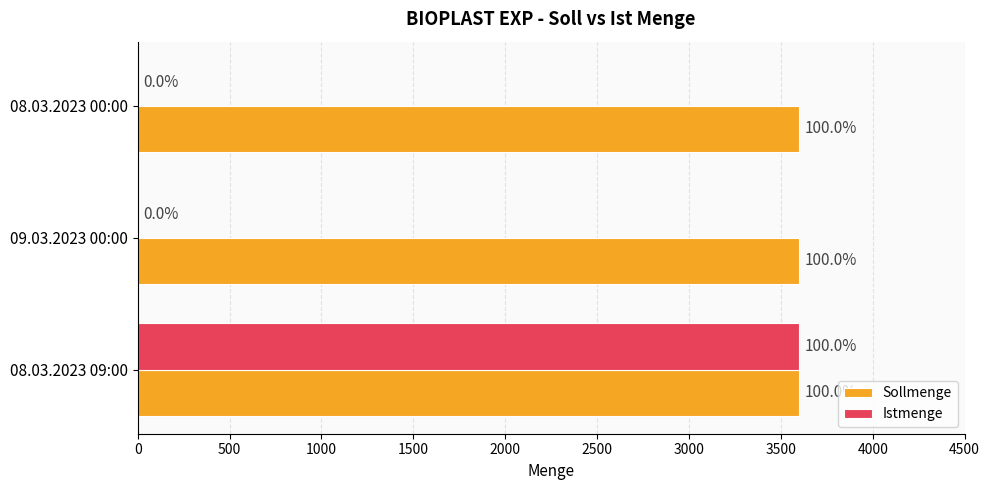

What are all the series names shown in the legend?

Sollmenge, Istmenge